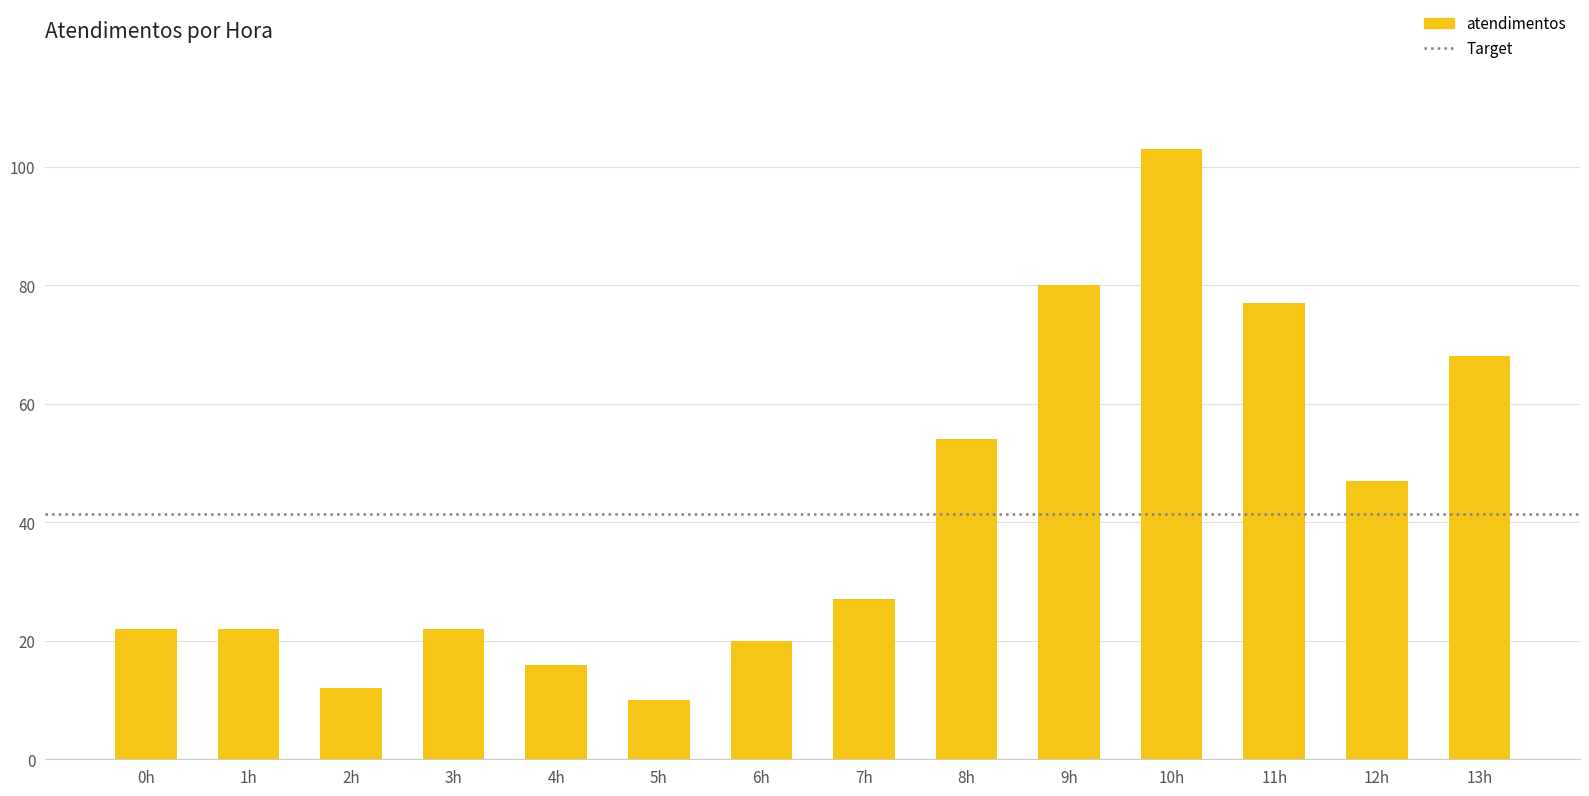

What is the change in value from 6h to 10h?

+83